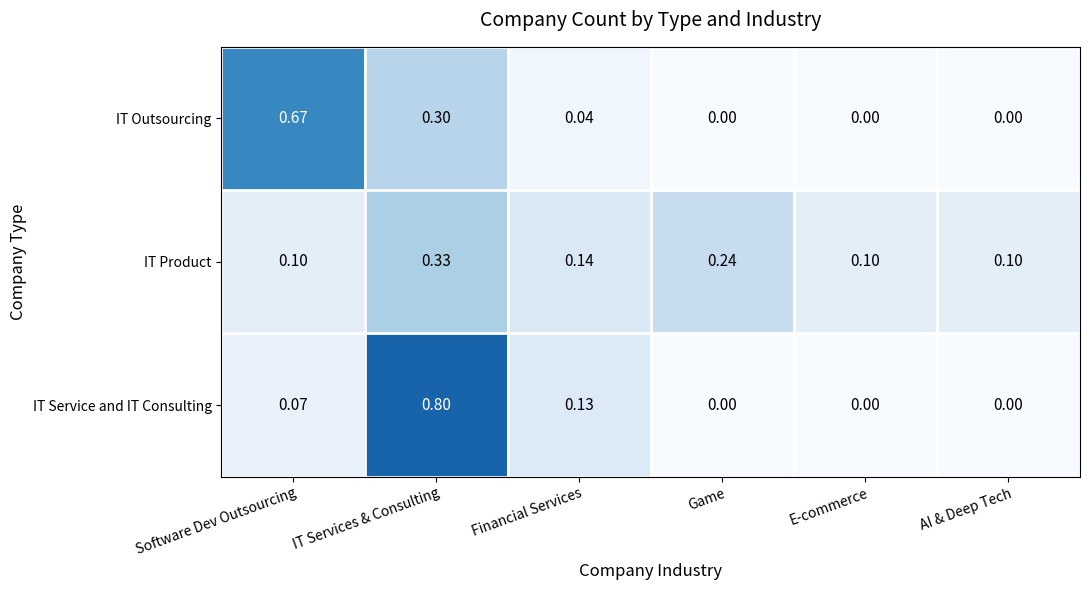

Rank the series by their maximum value, from highest to lowest.

IT Service and IT Consulting, IT Outsourcing, IT Product